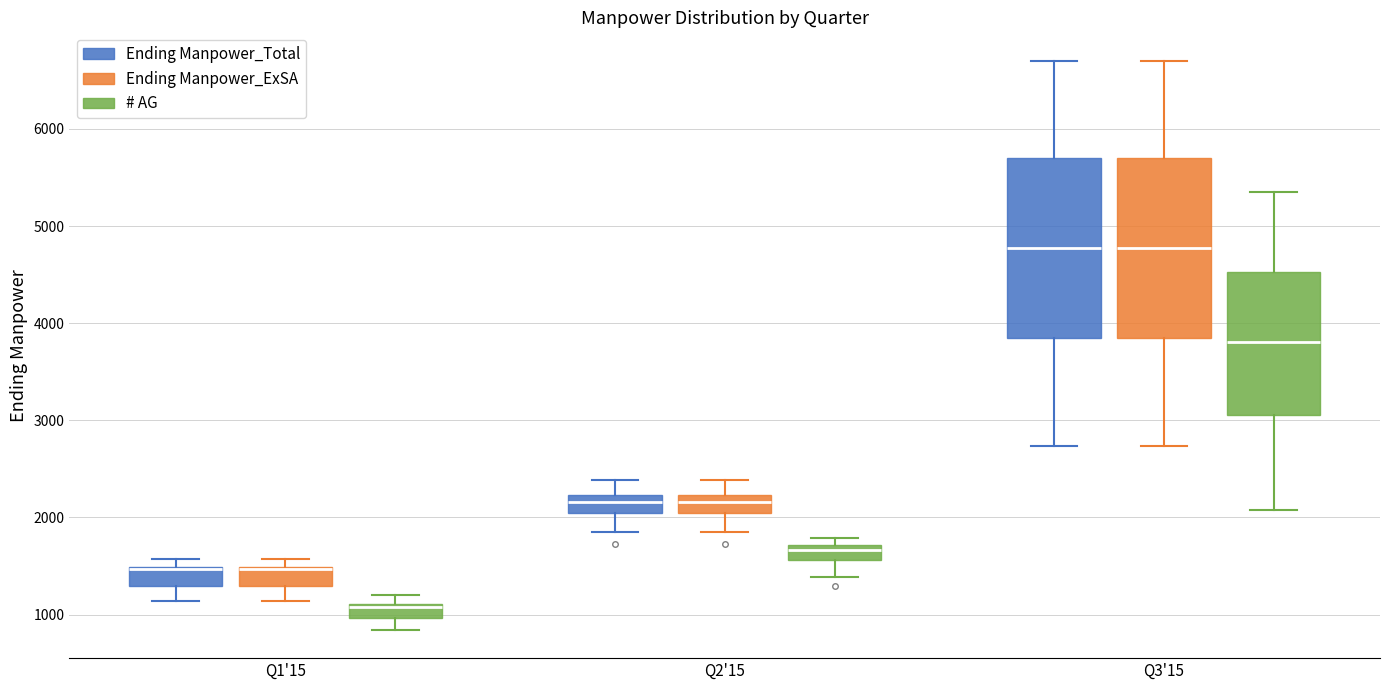

Where is the upper edge of the box for Q3'15 (# AG) on the y-axis? The values are not printed on the chart, so give them approximately, as read against the axis.

4500